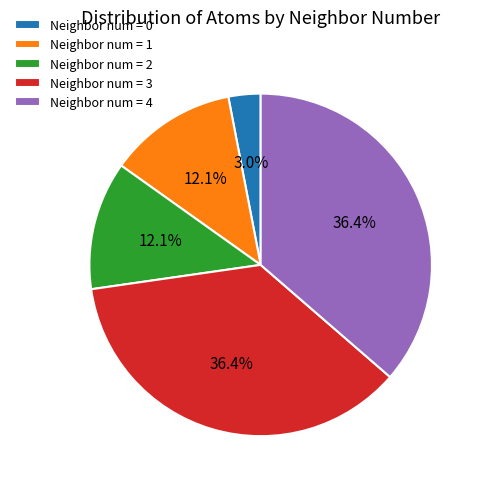

Does any single category account for the majority?

No